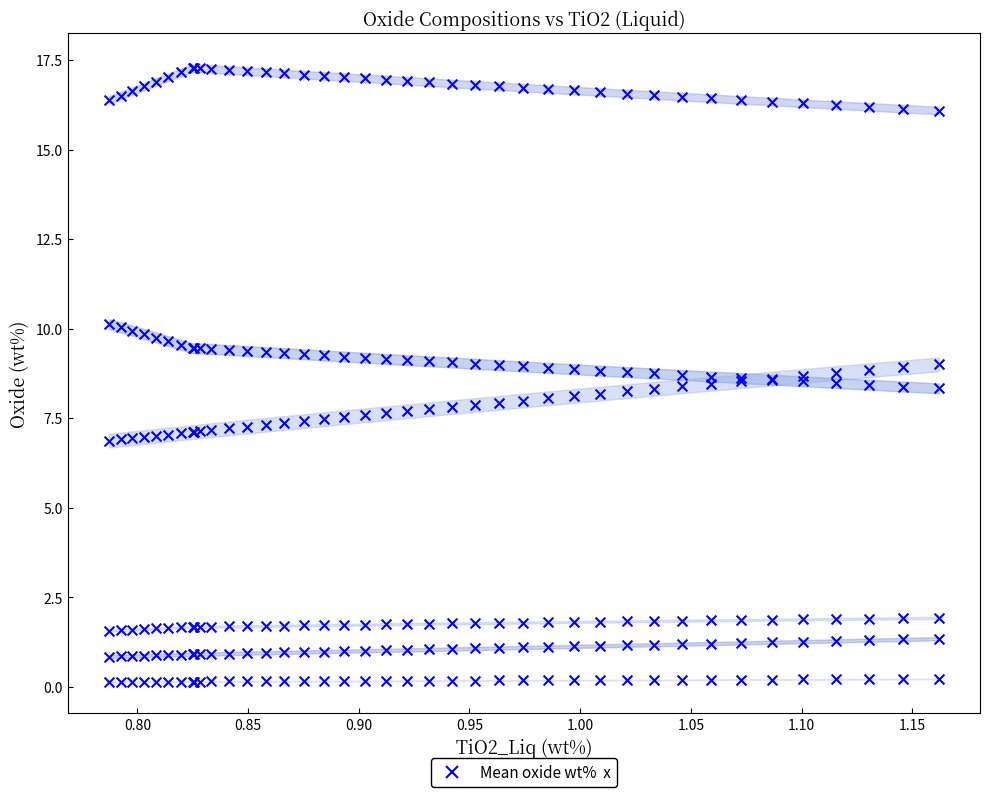

Which series has the largest Y range (max minus min)?

FeO_Liq